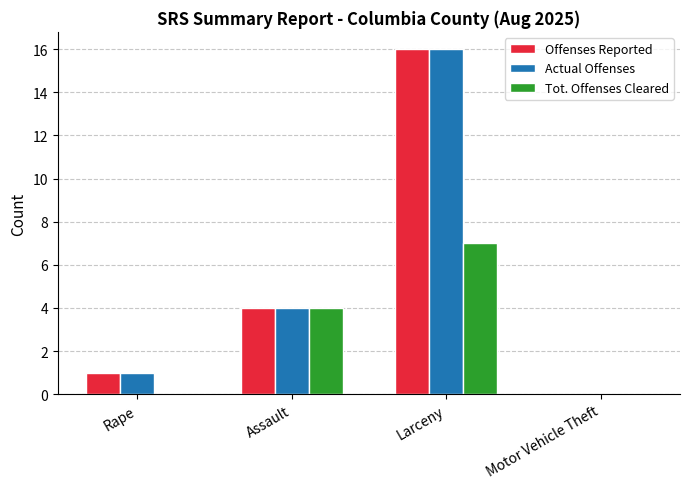

How many groups of bars are there?

4